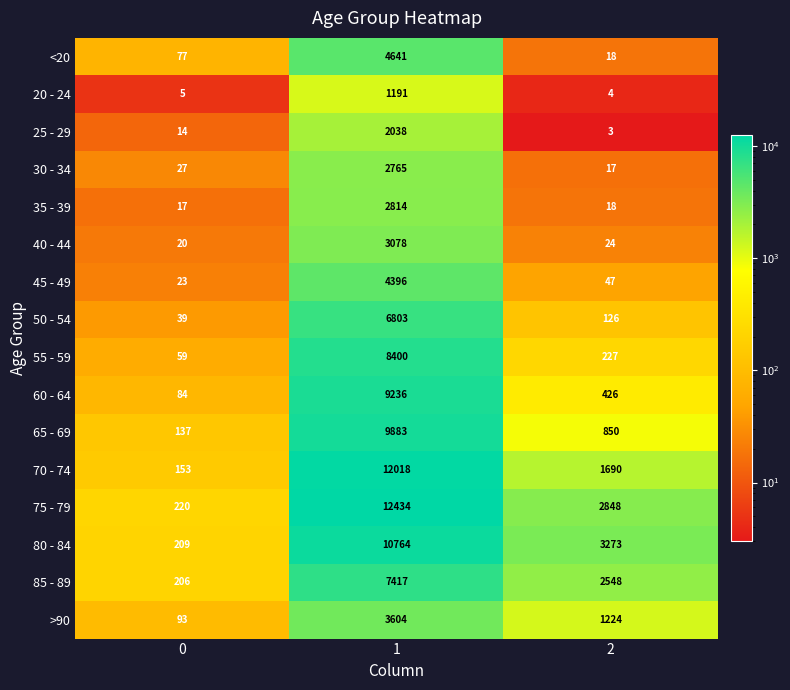

How many data points does each series have?

3